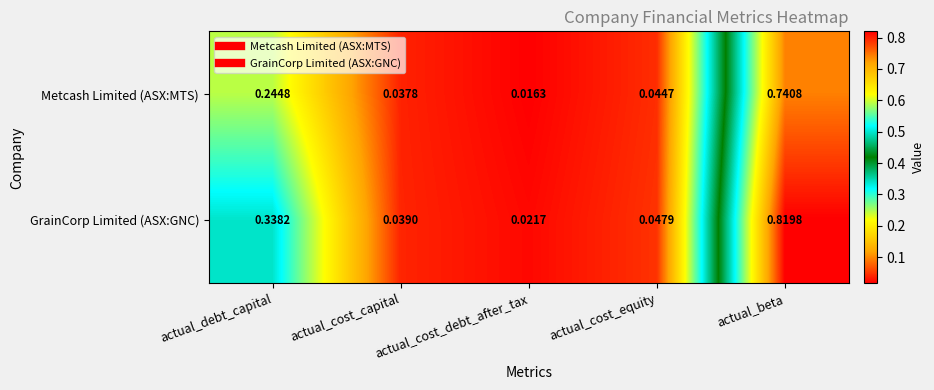

Which series has the largest range (max minus min)?

GrainCorp Limited (ASX:GNC)